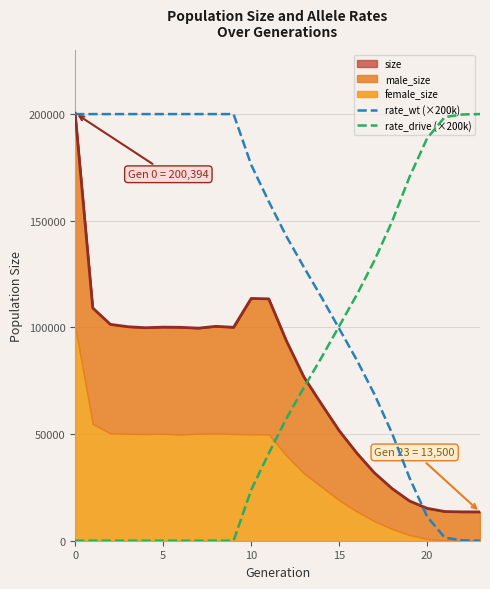

Which series has the largest total across all categories?

rate_wt (×200k)